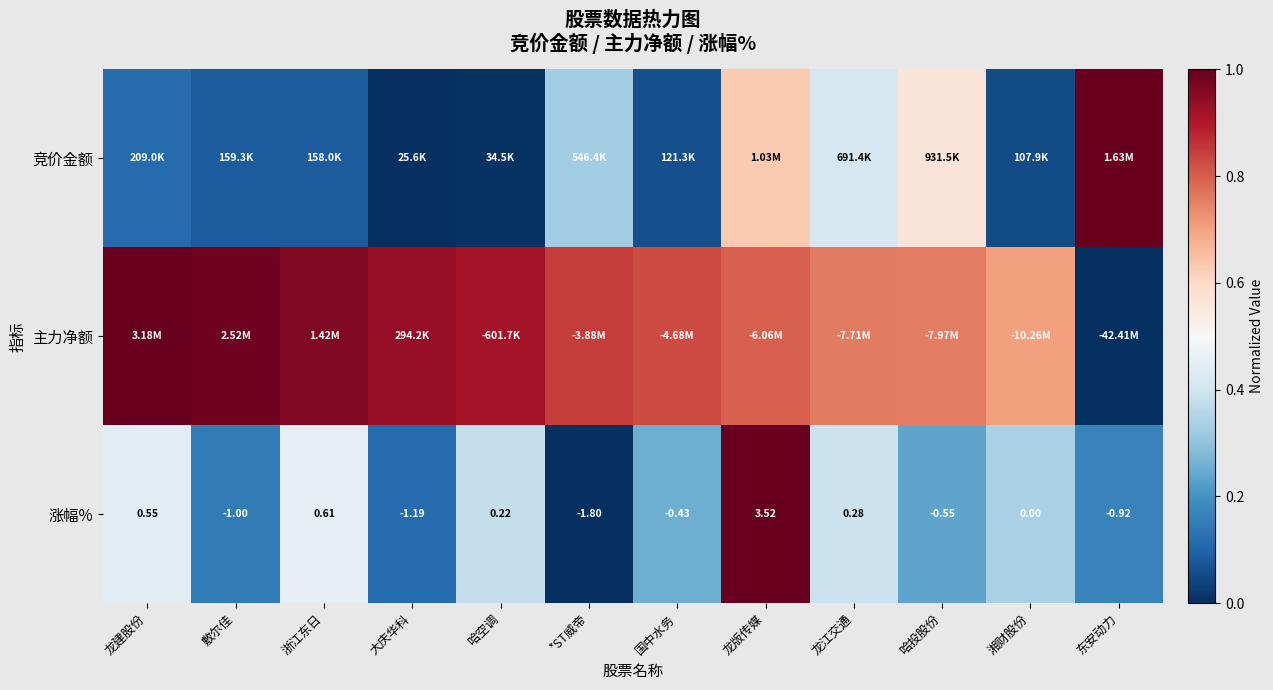

Count the number of data series in this chart.

3